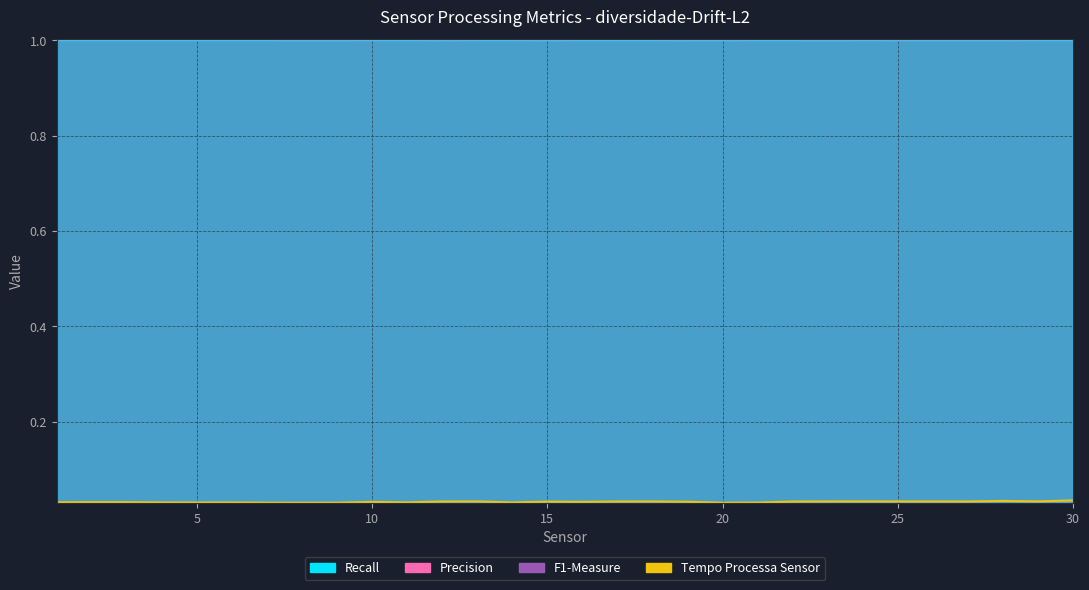

True or false: Tempo Processa Sensor and Precision intersect in this chart.

False